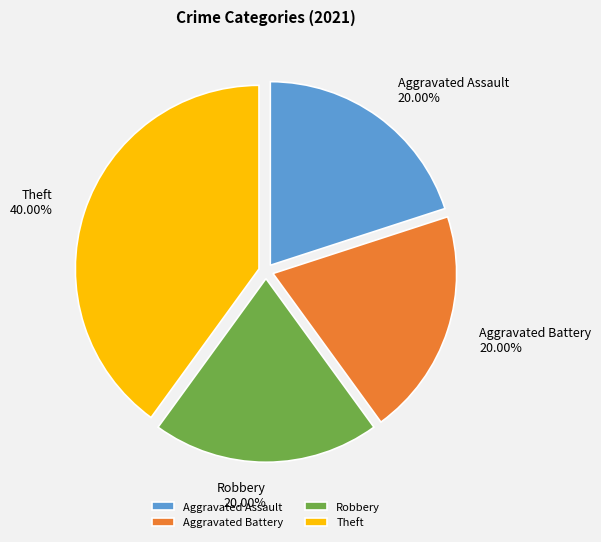

Which has a higher value, Aggravated Battery or Theft?

Theft